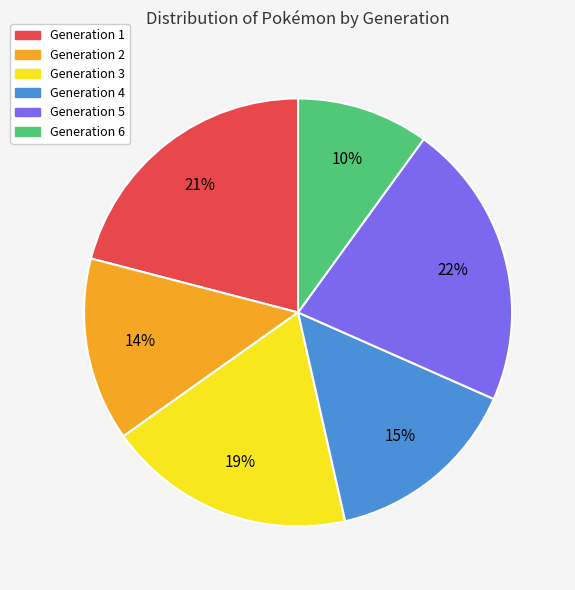

Is there any slice that represents more than half of the pie?

No